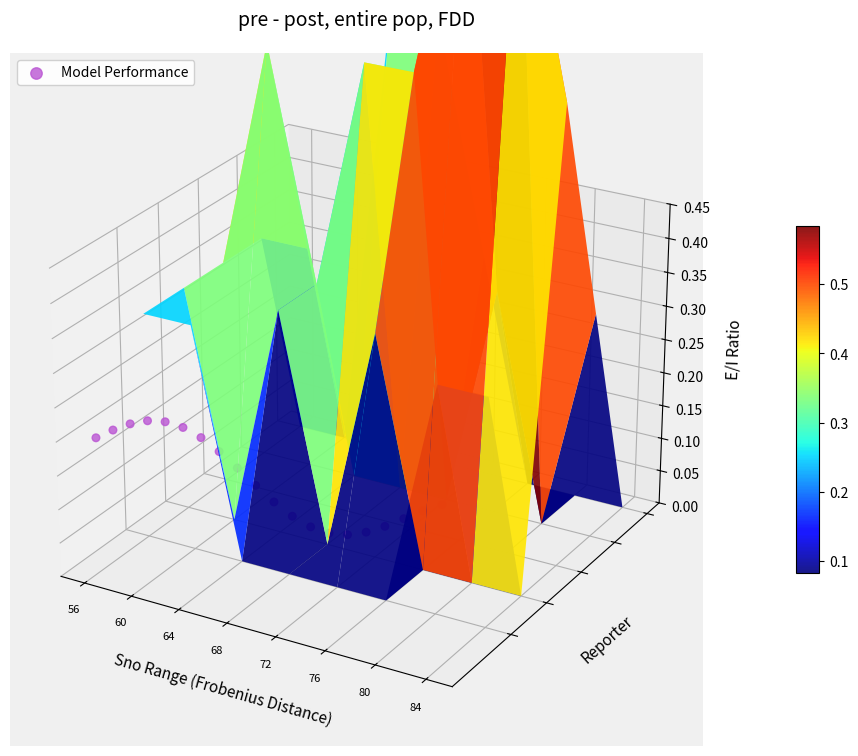

Is it true that the value at 80 is -0.0?

False